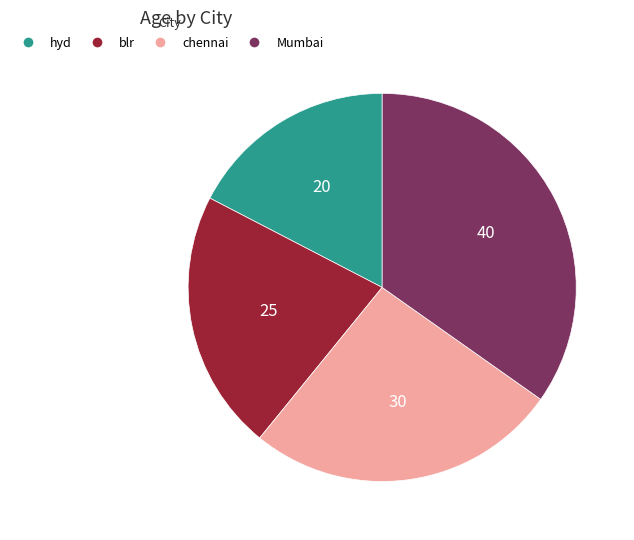

Combined, do chennai and hyd account for over 50%?

No